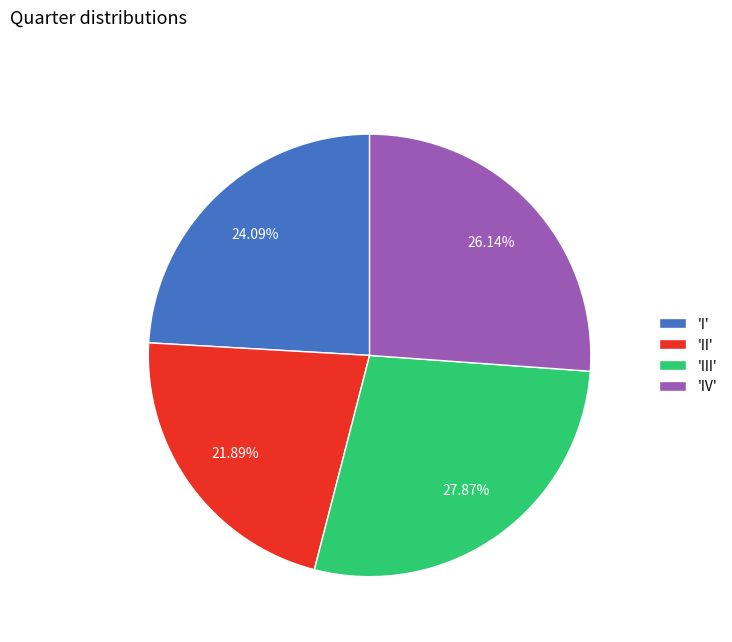

Rank the categories by value from lowest to highest.

'II', 'I', 'IV', 'III'